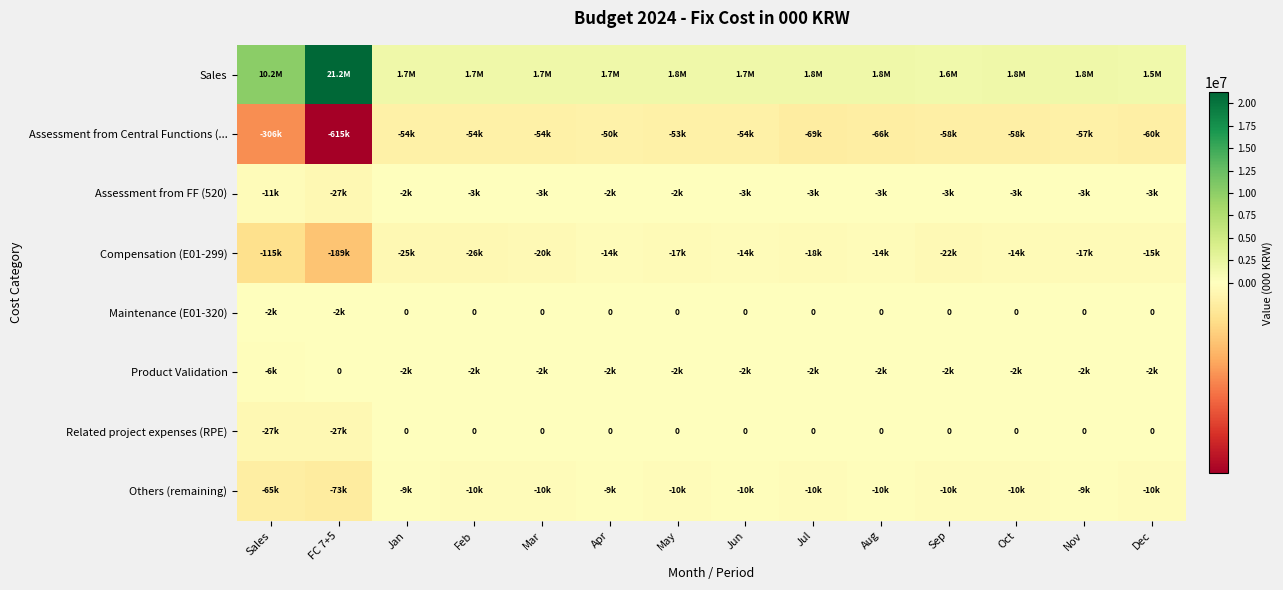

Which series has the largest range (max minus min)?

Sales